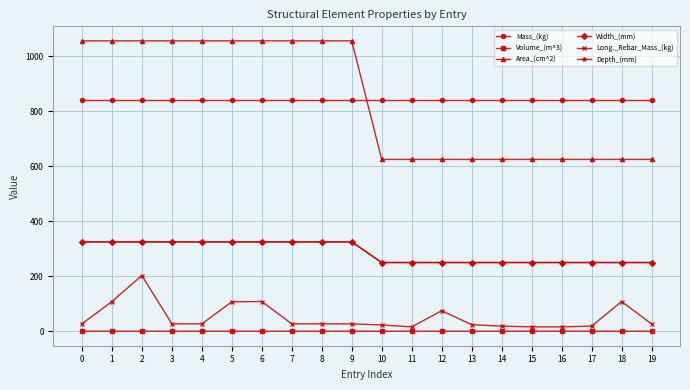

Read the Width_(mm) value at 12.

250.0